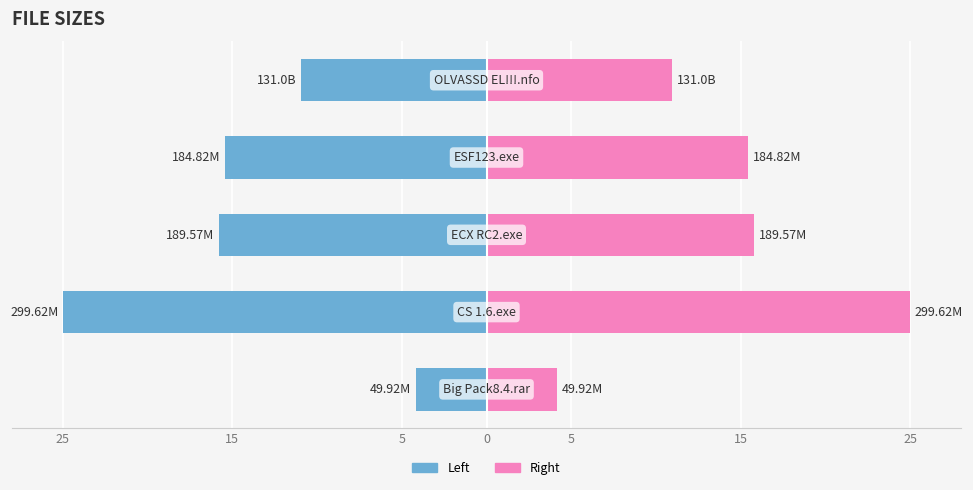

List the series in order of their peak value, highest first.

Size (right), Size (left)